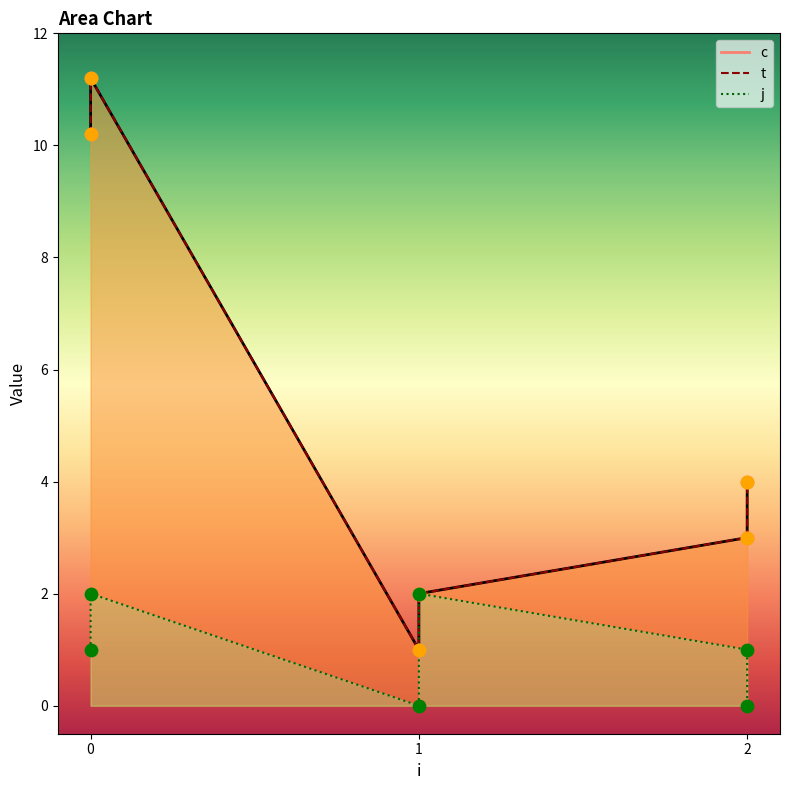

Which series reaches the maximum Y coordinate?

c